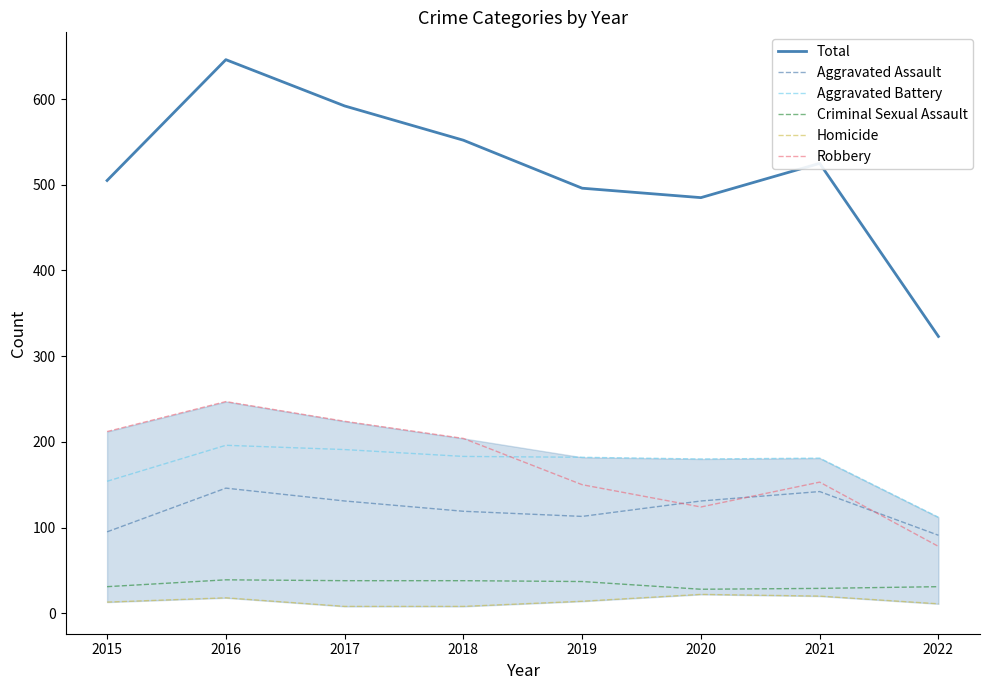

Which series has the largest range (max minus min)?

Total